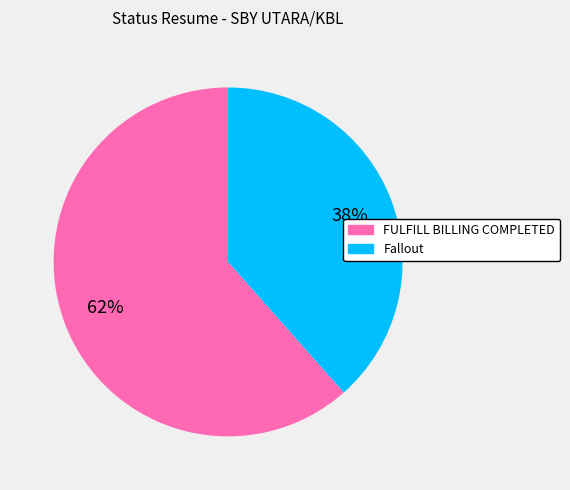

What percentage is the Fallout slice, to the nearest percent?

38%